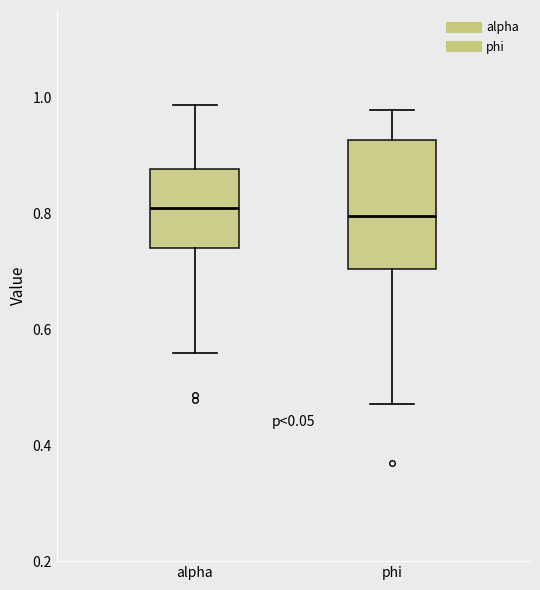

Reading left to right, transcribe this box plot: for each box, give where its median line is, the range the box spans, and where its two whiskers end, as read against the y-axis. The values are not printed on the chart, so give them approximately, as read against the axis.

alpha: median 0.80, box 0.74 to 0.88, whiskers 0.56 to 0.98
phi: median 0.80, box 0.70 to 0.92, whiskers 0.48 to 0.98